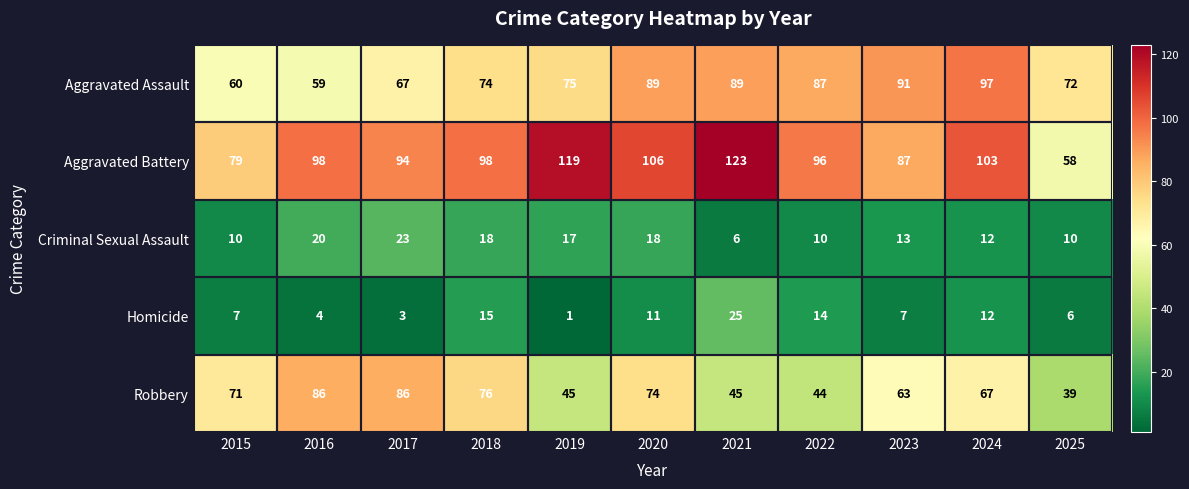

Count the number of categories in the chart.

11